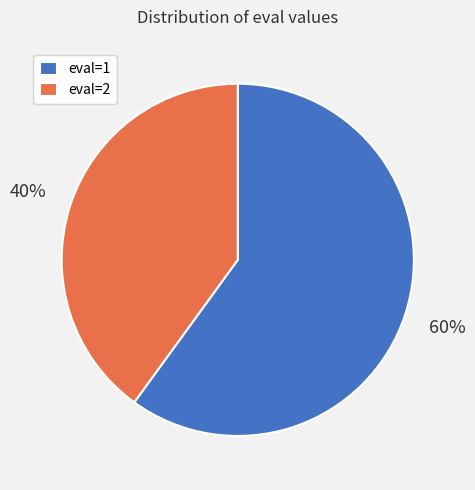

True or false: eval=2 accounts for 40% of the total.

True